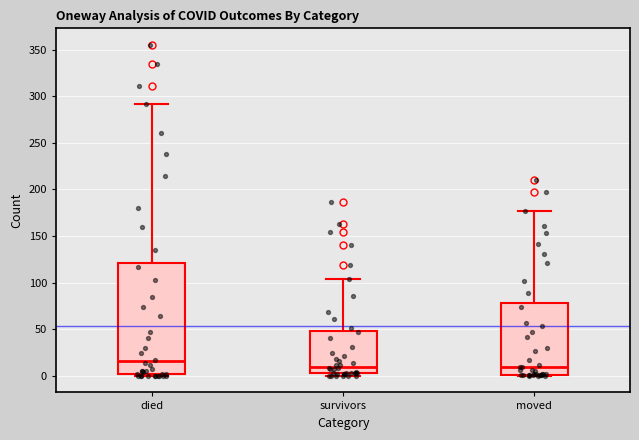

Where does the upper whisker of the box for survivors end on the y-axis? The values are not printed on the chart, so give them approximately, as read against the axis.

105